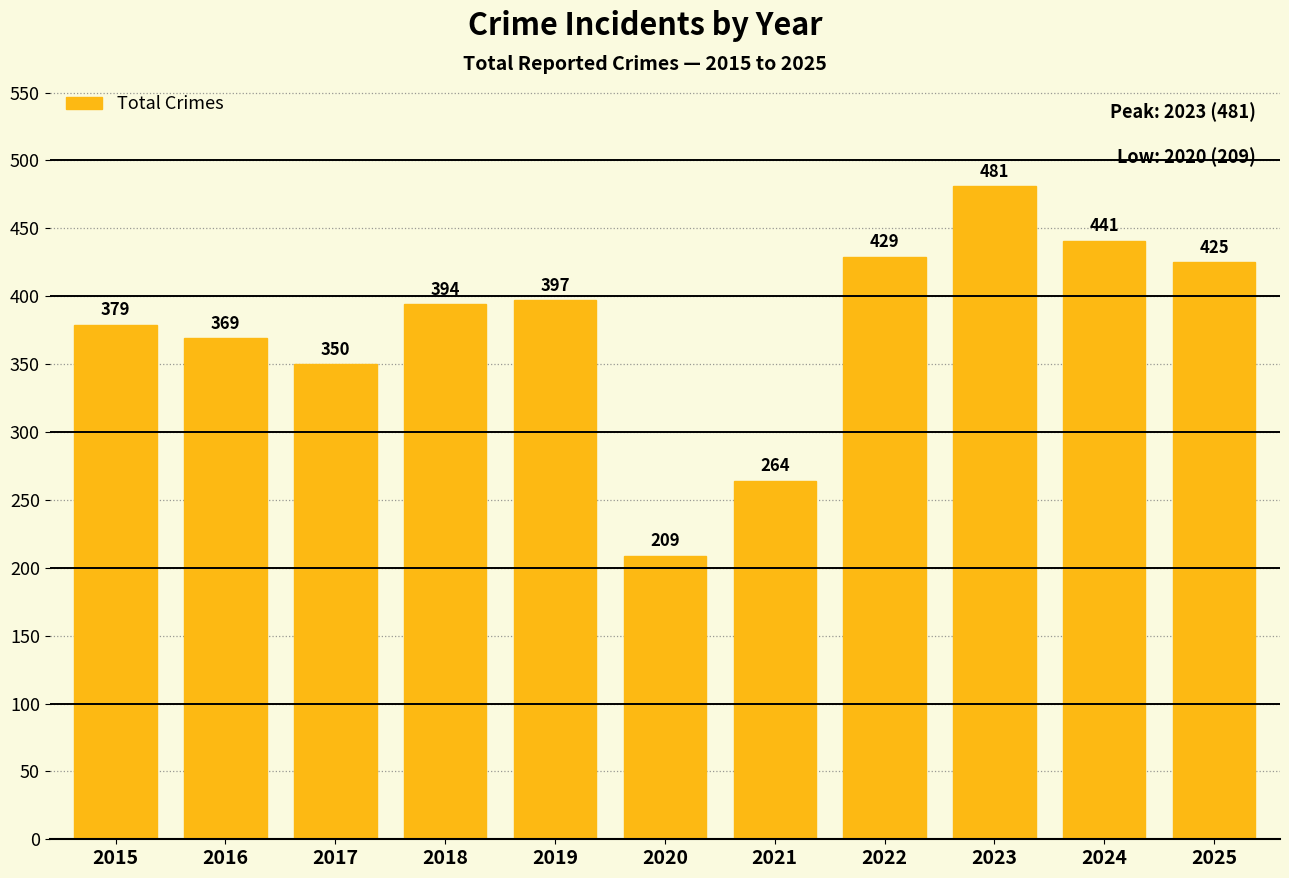

What is the change in value from 2015 to 2025?

+46